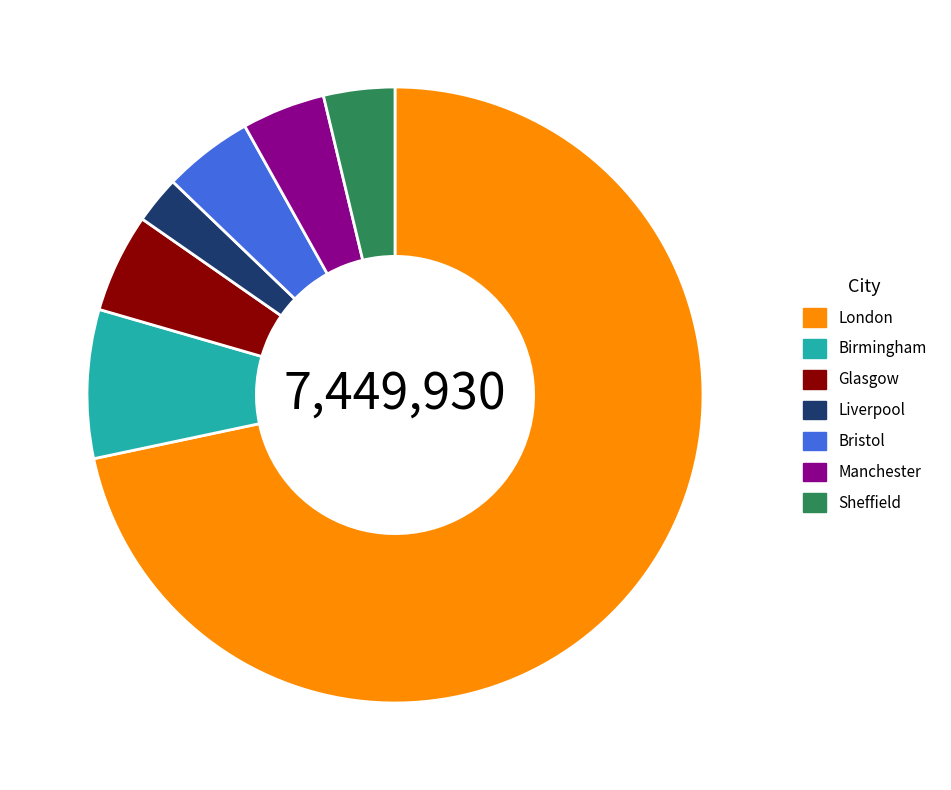

Does London account for over 50% of the chart?

Yes